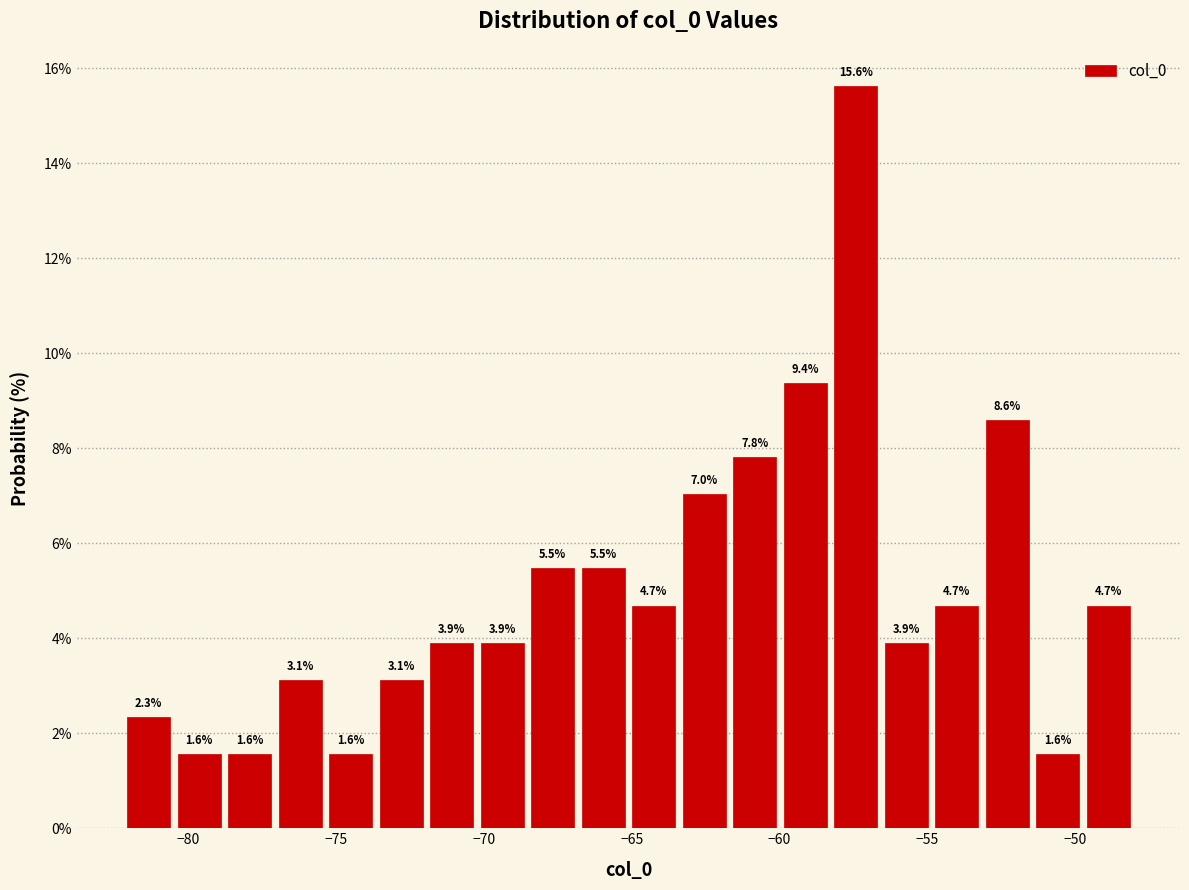

Around what value on the x-axis is the tallest bar? Give the approximate position of its centre, as read against the axis.

-57.5